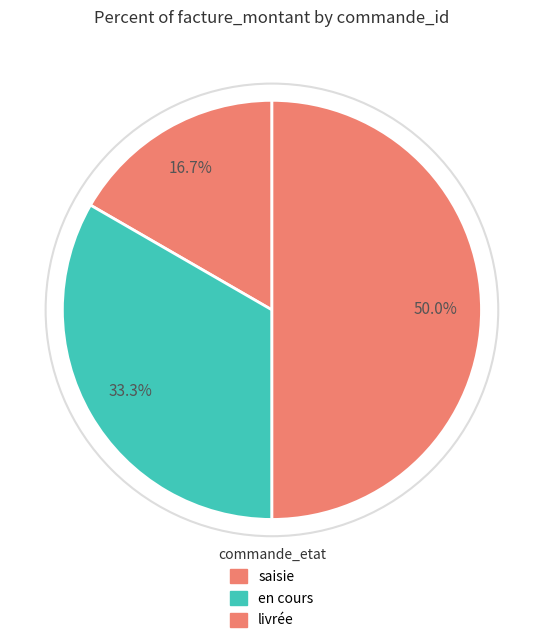

How many slices are in this pie chart?

3